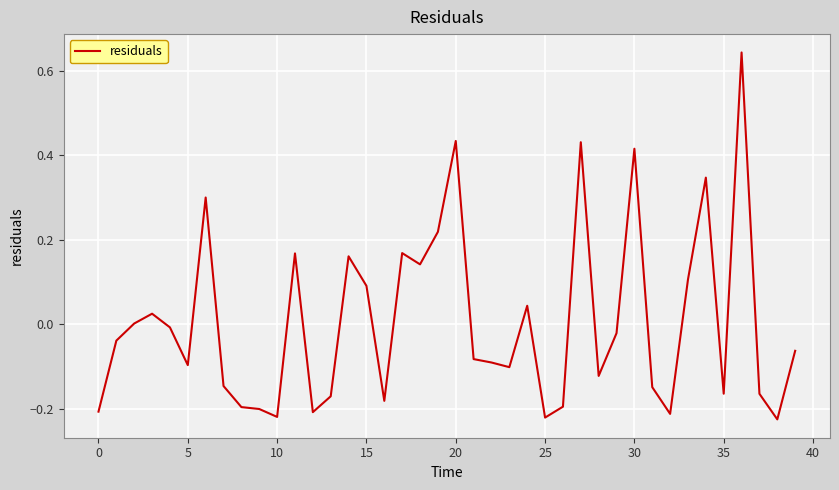

What is the difference between the maximum and minimum values?

0.9